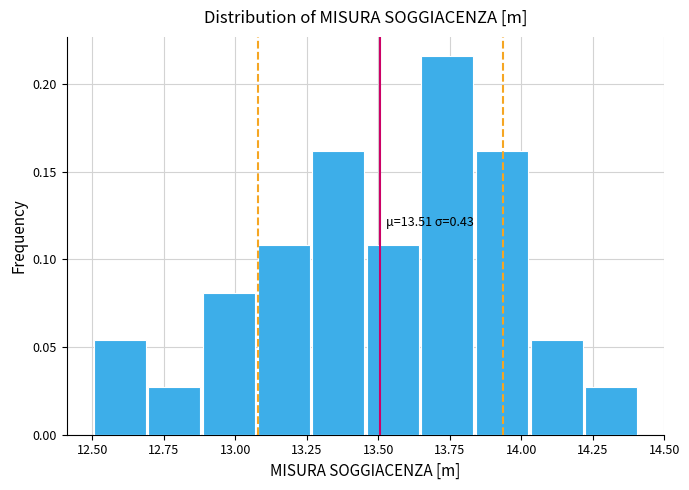

Read against the x-axis, roughly where is the centre of the tallest bar?

13.75